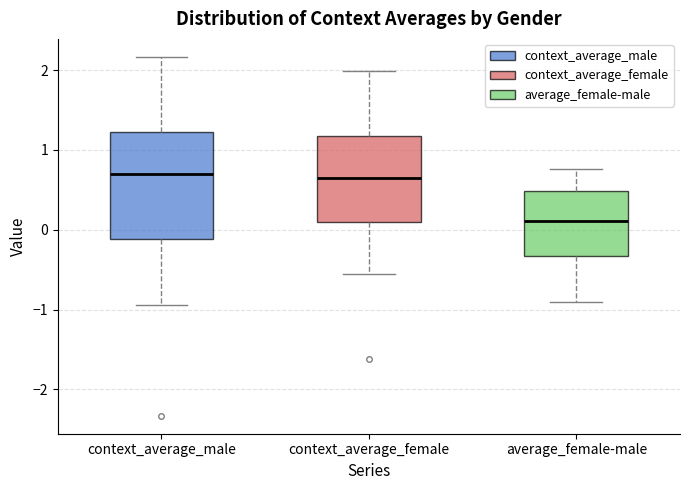

Reading left to right, read every box against the y-axis: the position of its median line, the range the box covers, and the ends of its whiskers. The values are not printed on the chart, so give them approximately, as read against the axis.

context_average_male: median 0.7, box -0.1 to 1.2, whiskers -0.9 to 2.2
context_average_female: median 0.6, box 0.1 to 1.2, whiskers -0.6 to 2.0
average_female-male: median 0.1, box -0.3 to 0.5, whiskers -0.9 to 0.8